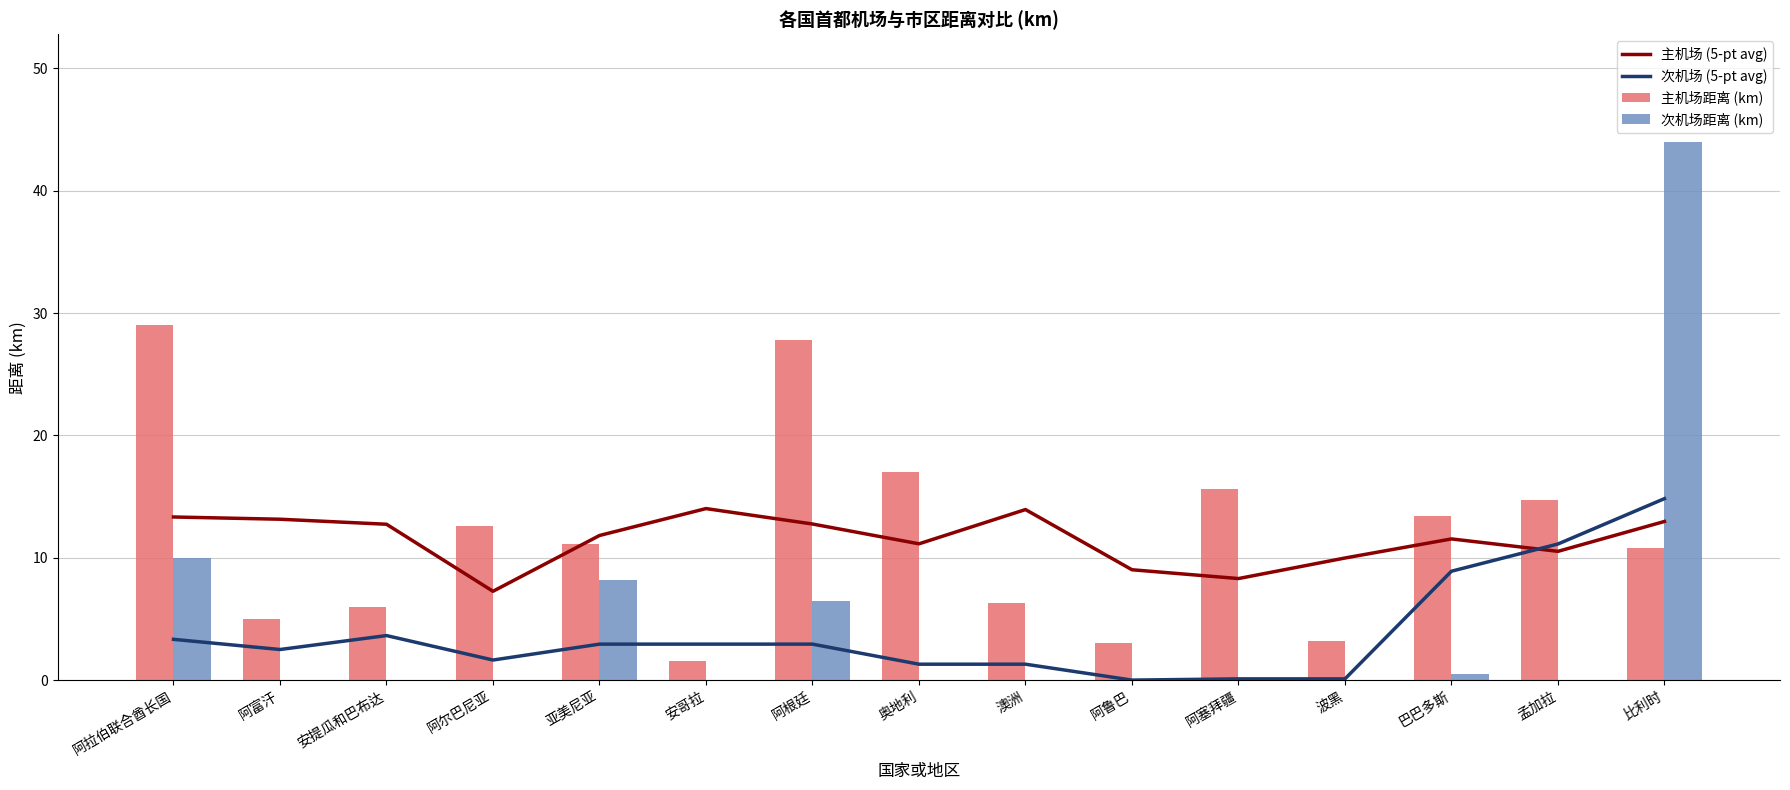

Which category has the highest value across all series?

比利时